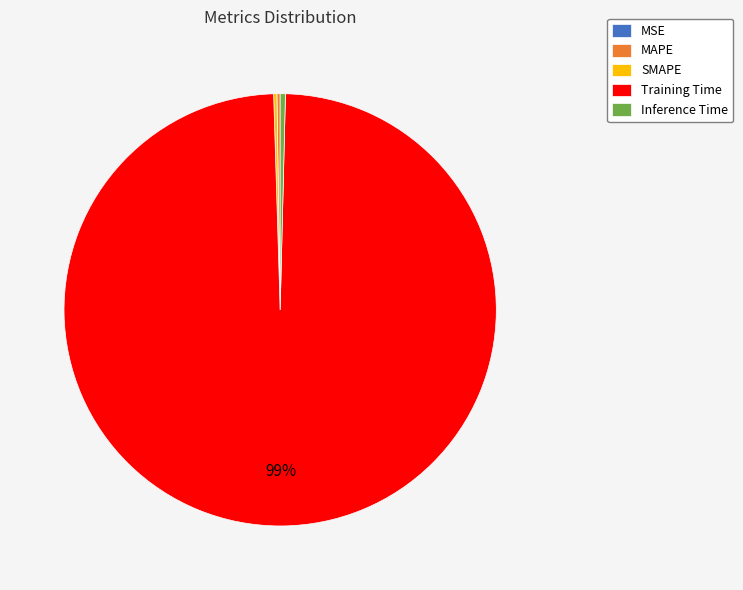

The Inference Time slice represents 12% of the pie. True or false?

False